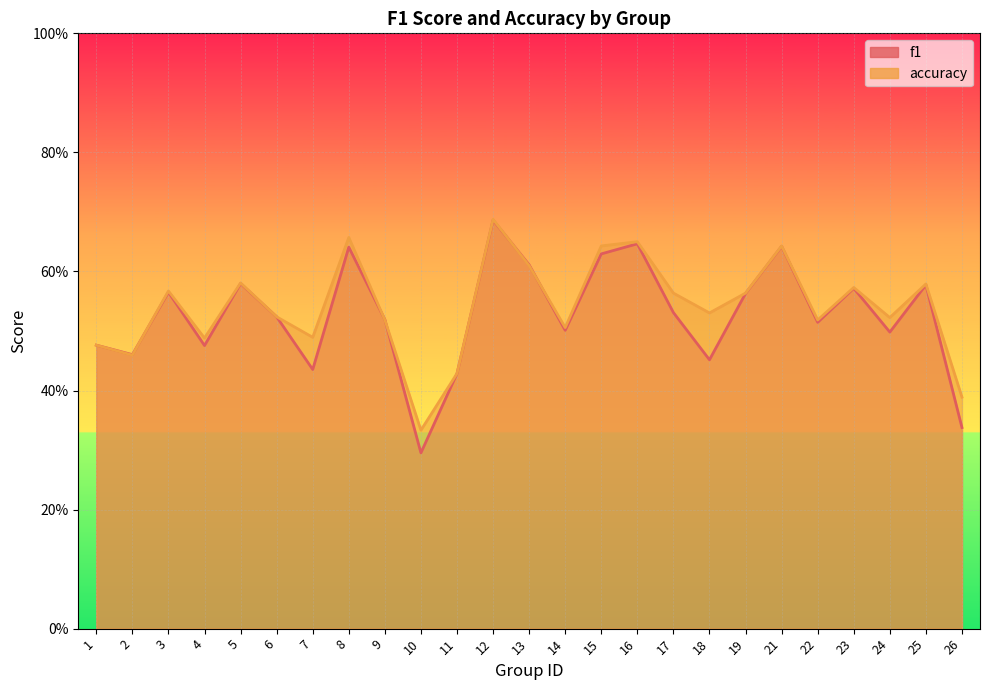

True or false: accuracy and f1 cross at least once.

True